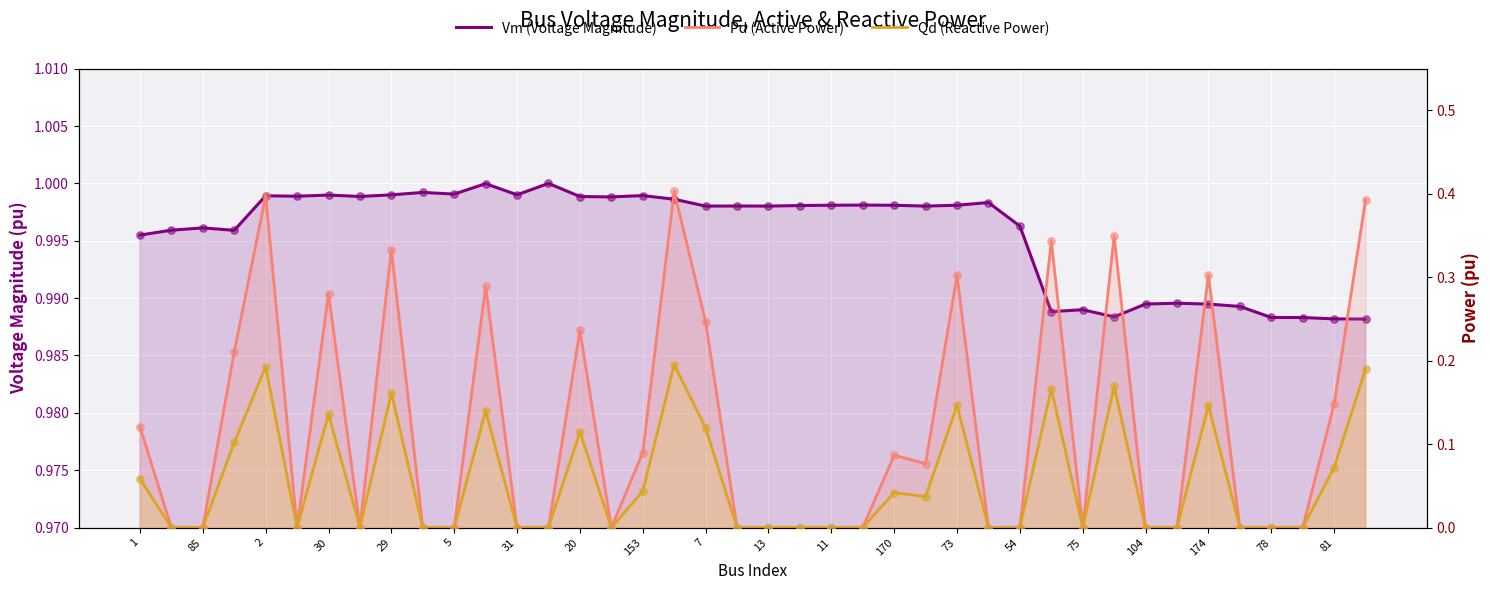

Is the value of Qd (Reactive Power) at 39 greater than the value of Pd (Active Power) at 31?

No